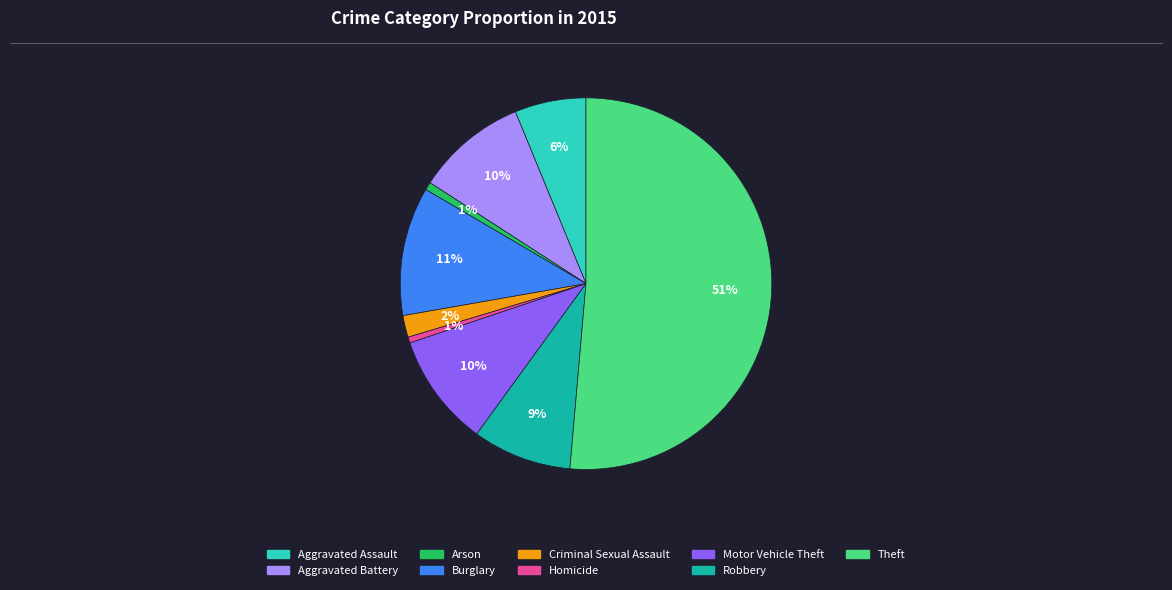

To the nearest percent, what is the average slice percentage?

11%